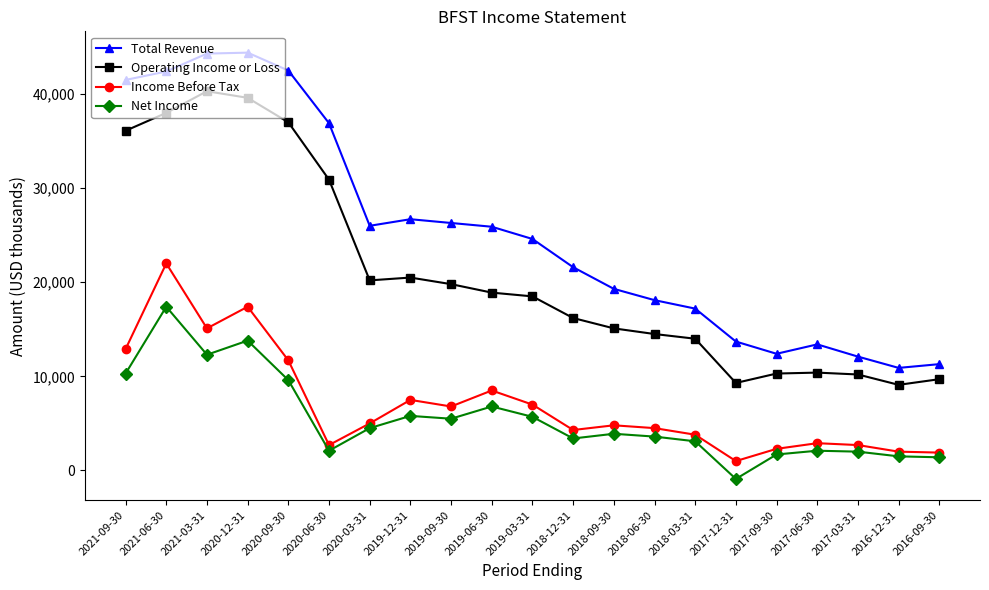

True or false: Net Income and Total Revenue cross at least once.

False